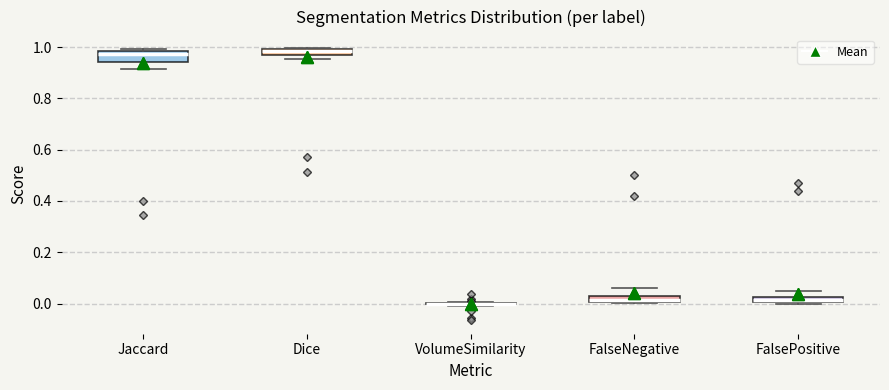

Where is the upper edge of the box for FalseNegative on the y-axis? The values are not printed on the chart, so give them approximately, as read against the axis.

0.04